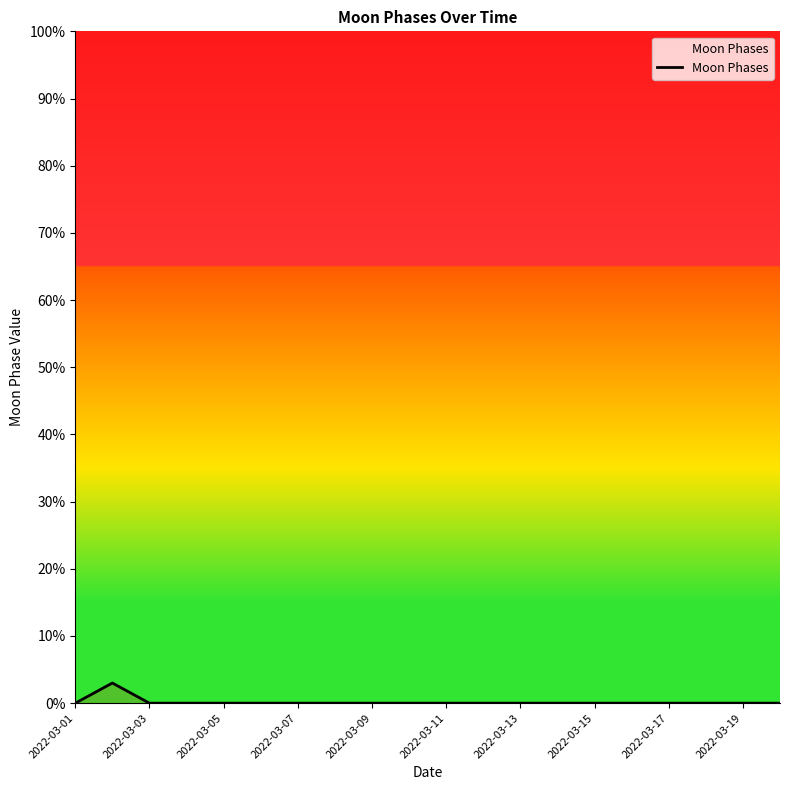

What is the difference between the maximum and minimum values?

3